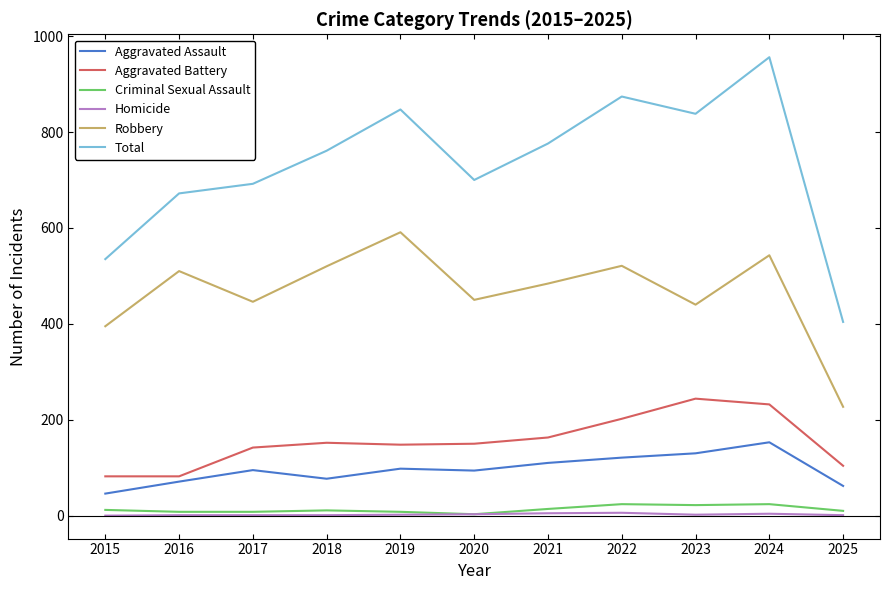

Where does the Robbery series first go above 484?

2016